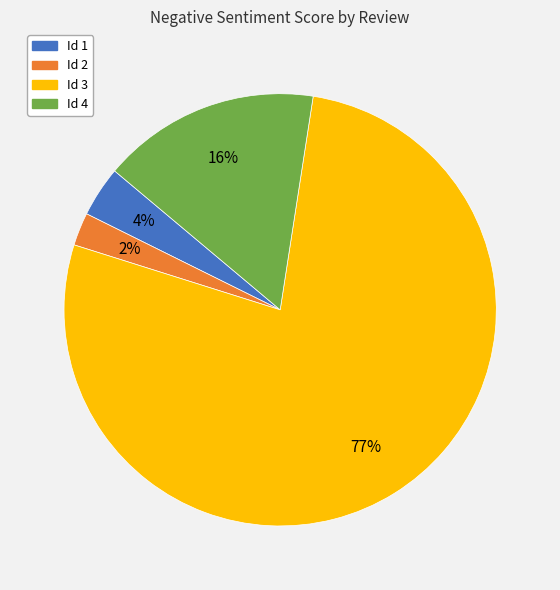

To the nearest percent, what portion does Id 2 represent?

2%